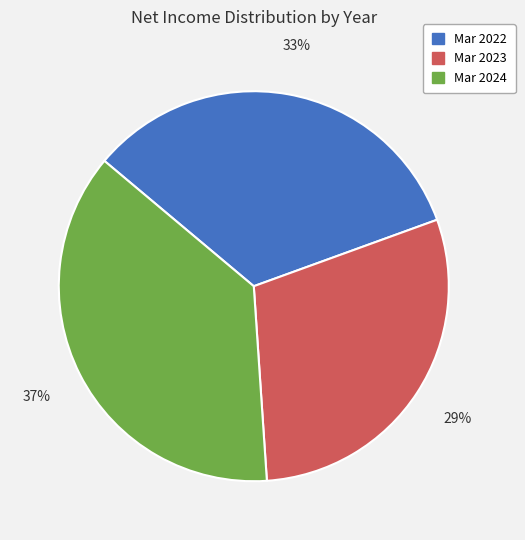

Is there a majority slice in this chart?

No